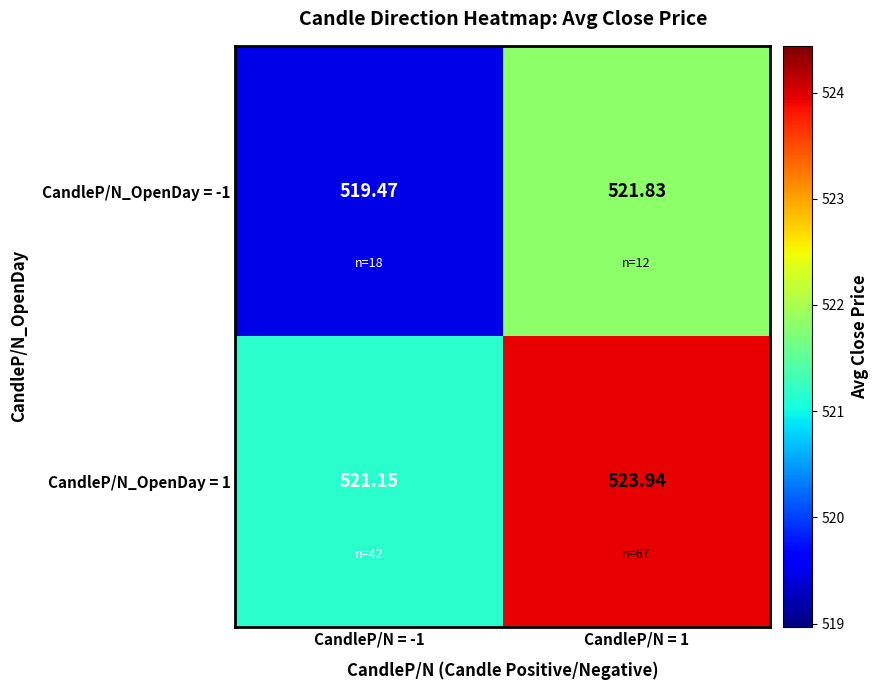

What is the spread (max minus min) of values at CandleP/N = 1?

2.1